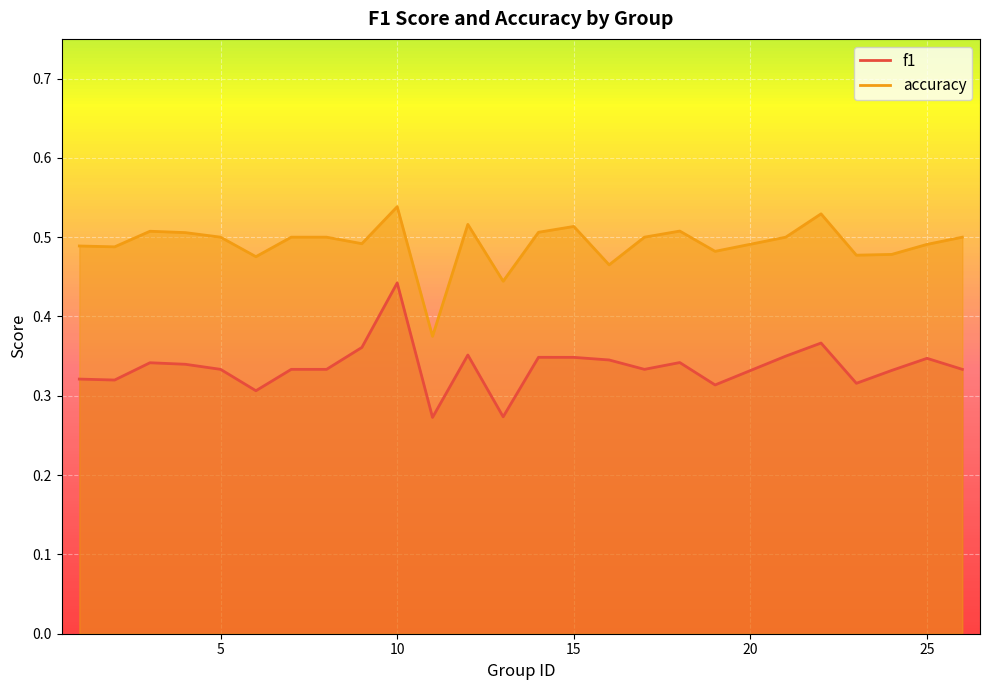

The accuracy series shows 0.3 at 26. True or false?

False